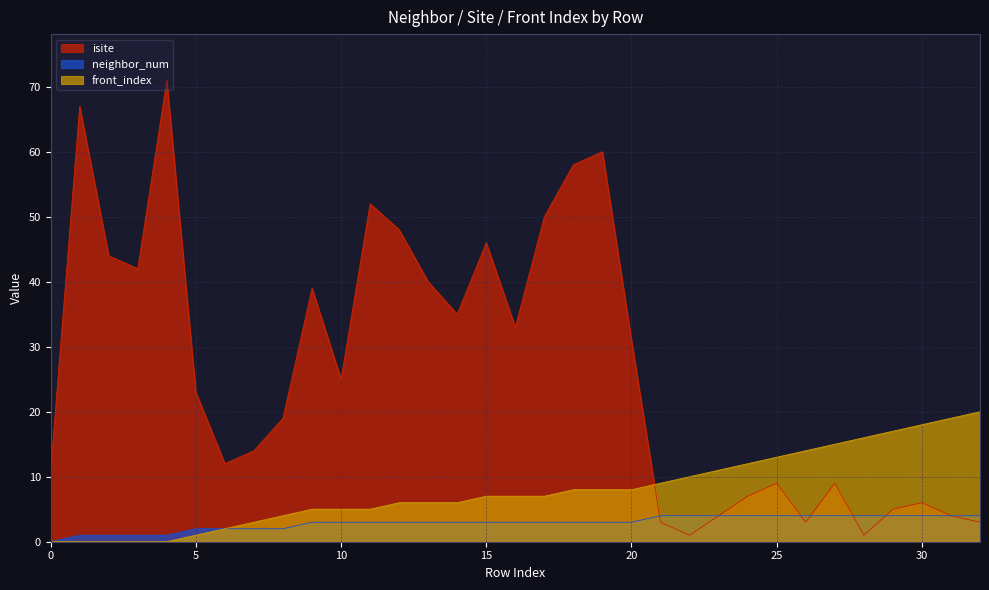

How many lines are shown in the chart?

3